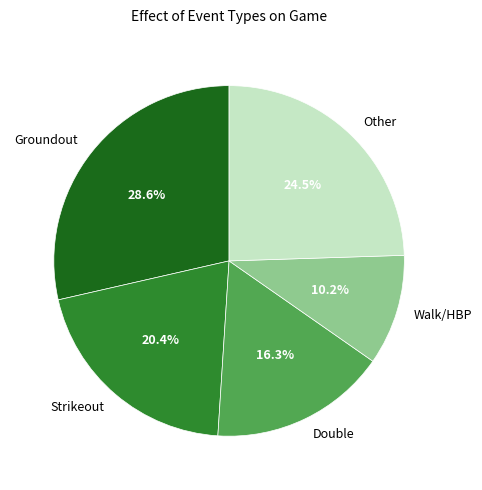

Between Walk/HBP and Double, which is larger?

Double